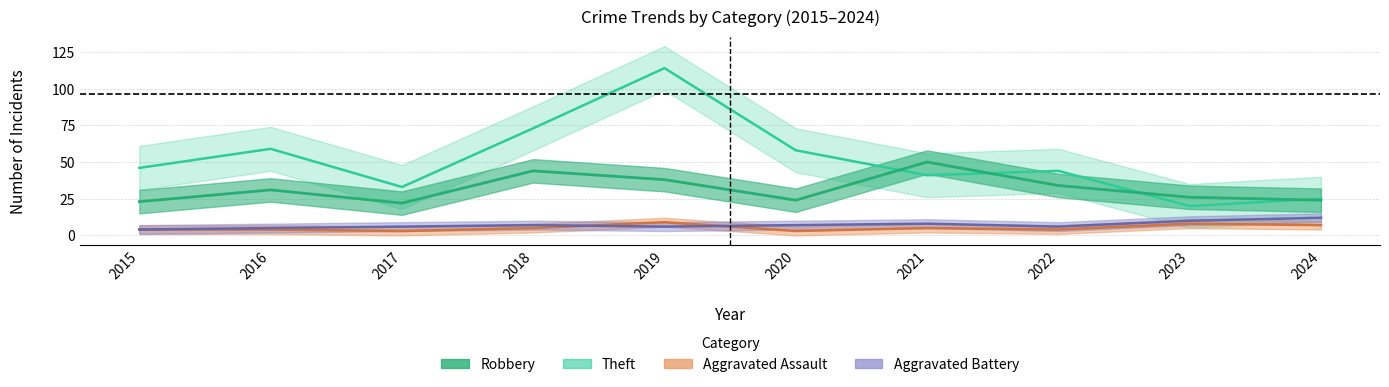

At how many categories does at least one series exceed 77?

1